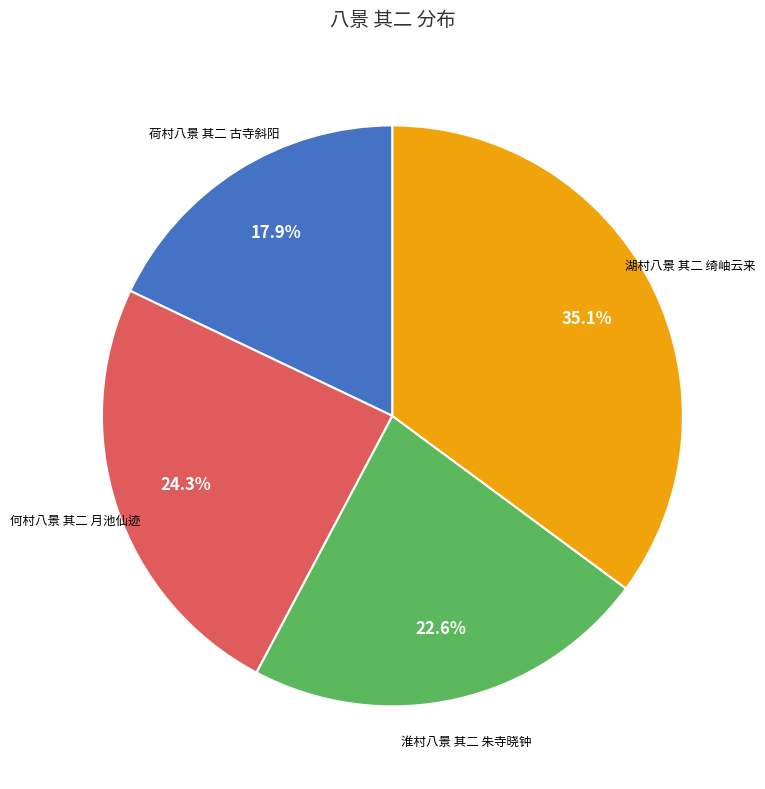

To the nearest percent, what is the difference between the 淮村八景 其二 朱寺晓钟 and 湖村八景 其二 绮岫云来 slice percentages?

13%